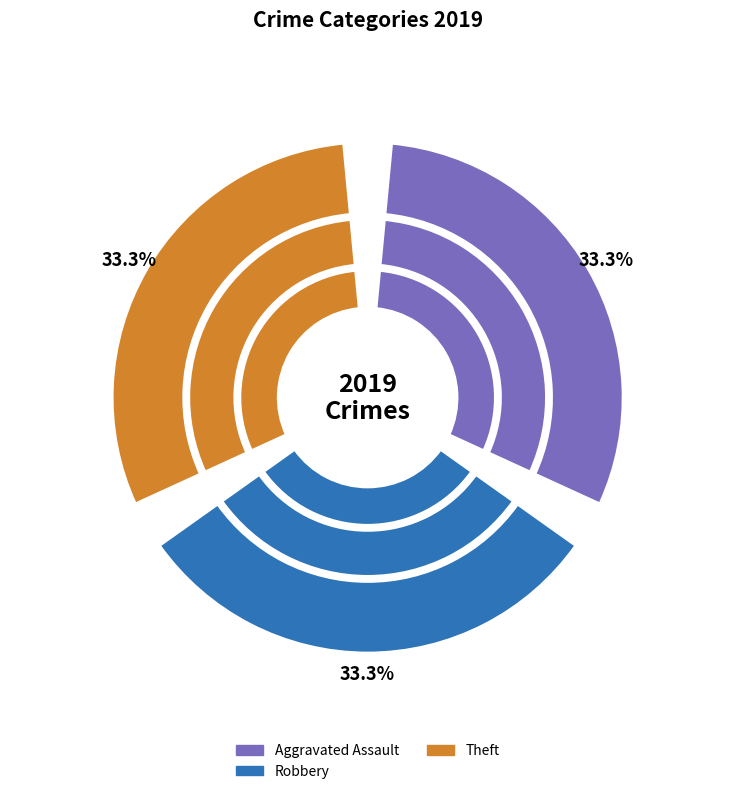

Which slice is the largest?

Aggravated Assault